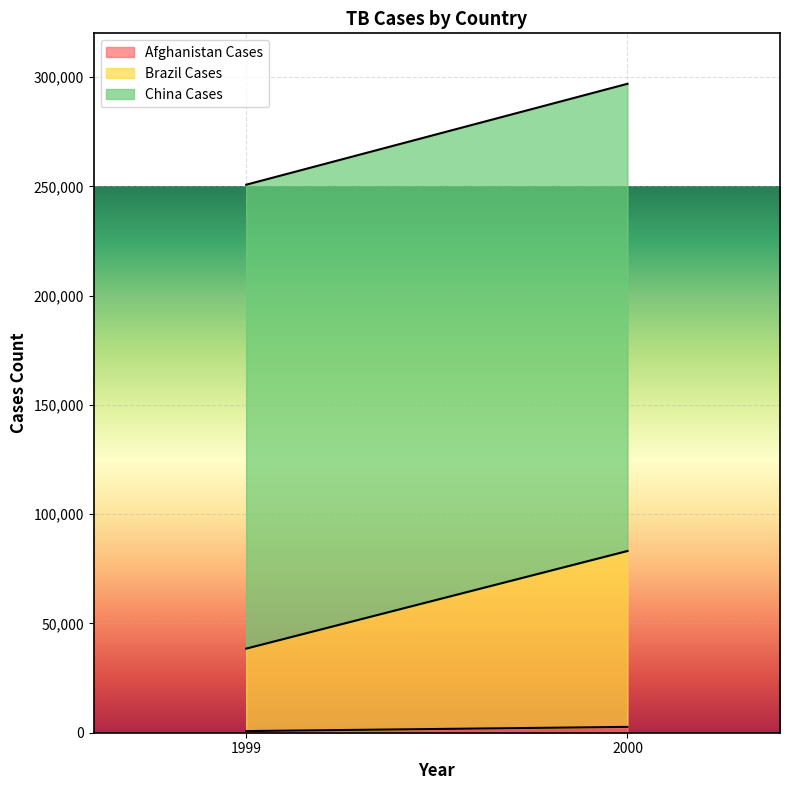

Is it true that Afghanistan_cases equals 3633 at 2000?

False